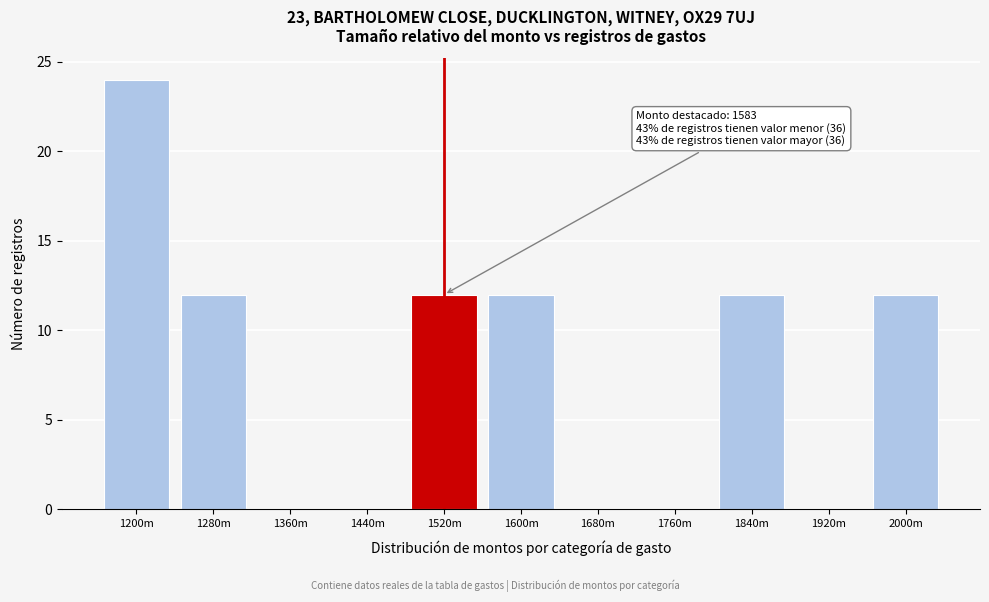

Reading left to right, extract all data points from this chart.

1200m=24	1280m=12	1360m=0	1440m=0	1520m=12	1600m=12	1680m=0	1760m=0	1840m=12	1920m=0	2000m=12